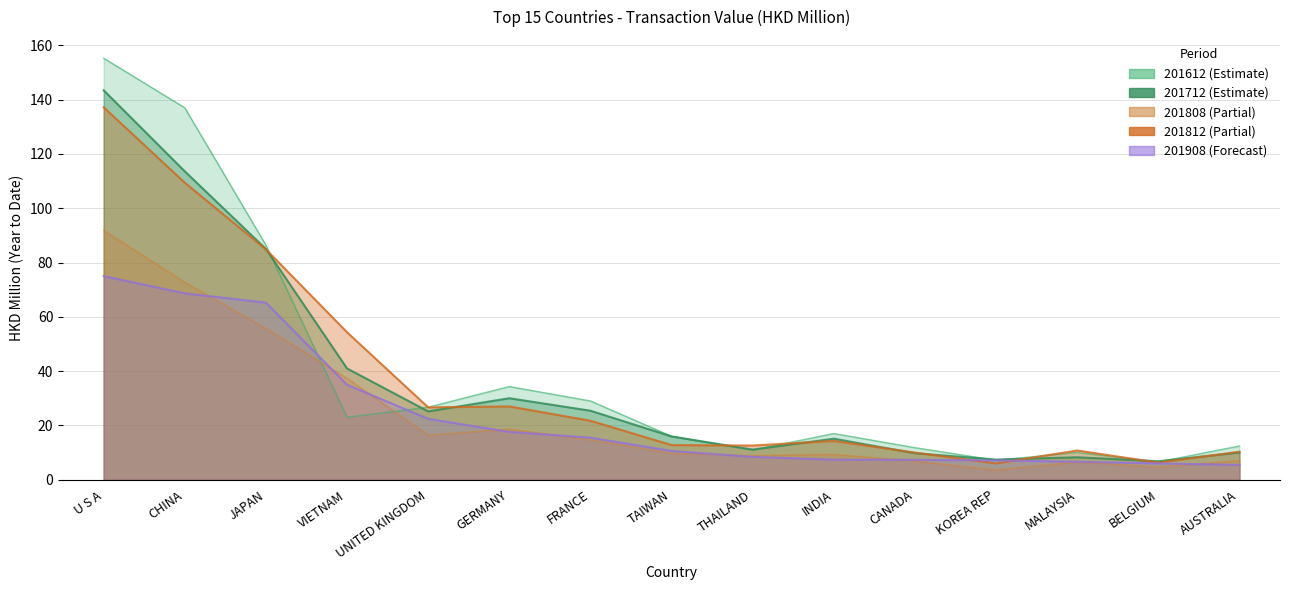

What position from the right is FRANCE?

9